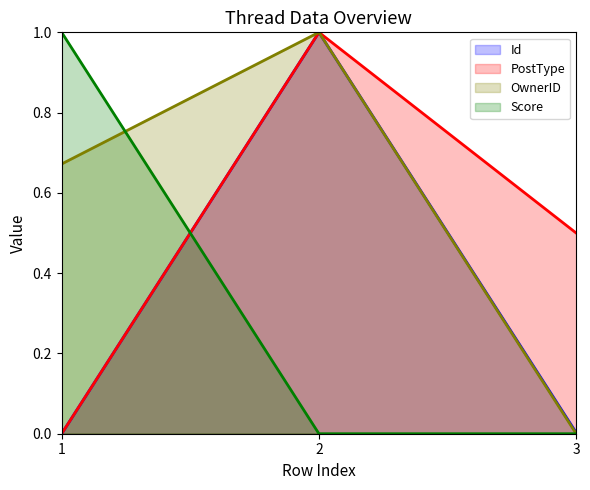

The value of Id at 2 is 0.4. True or false?

False